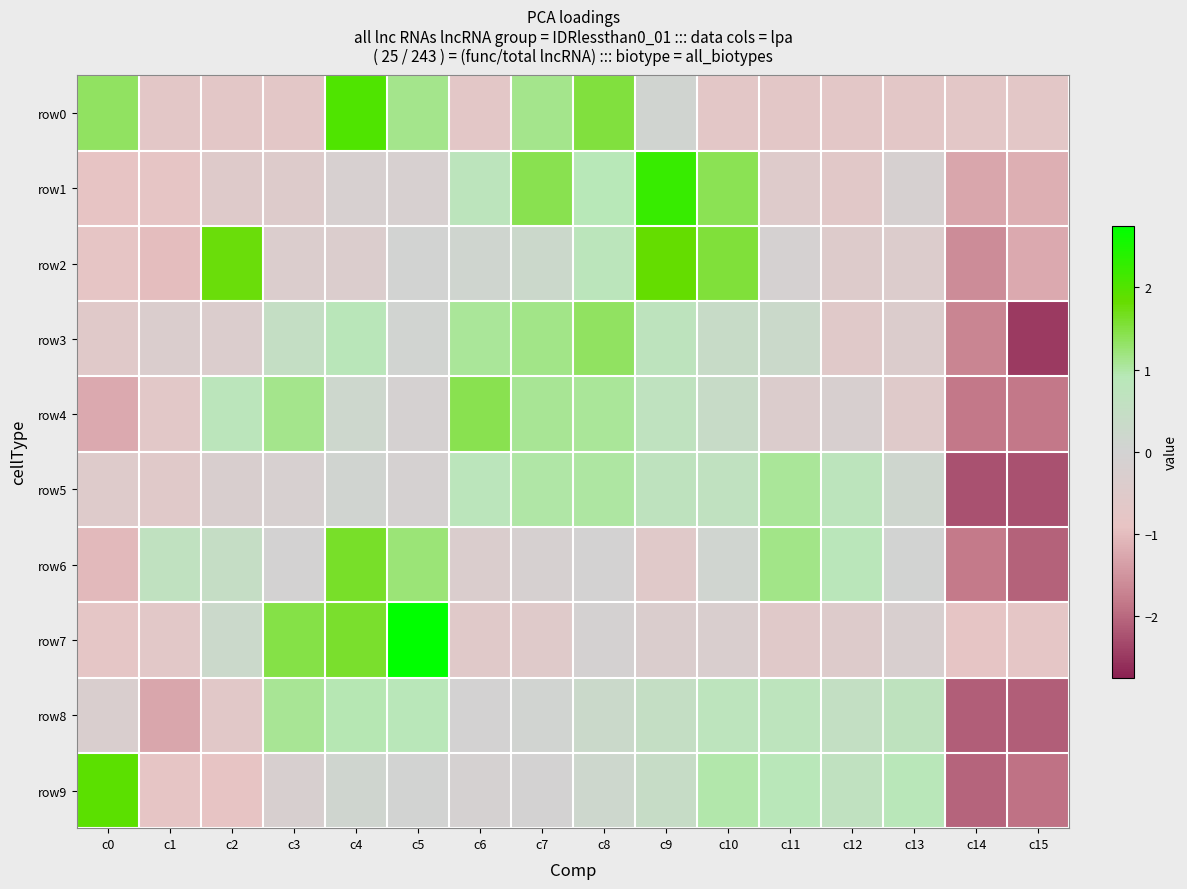

Between c10 and c14, which series saw the biggest shift?

row2